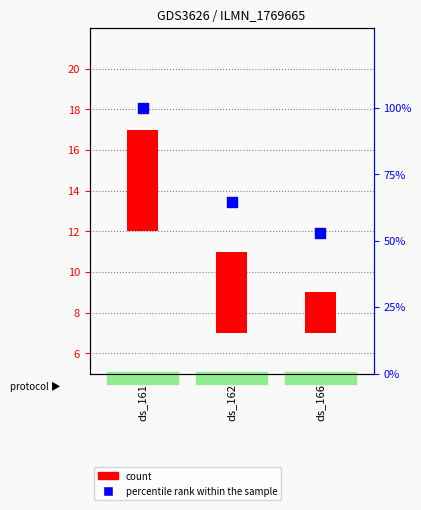

What is the change in value from ds_161 to ds_162?

-35.3